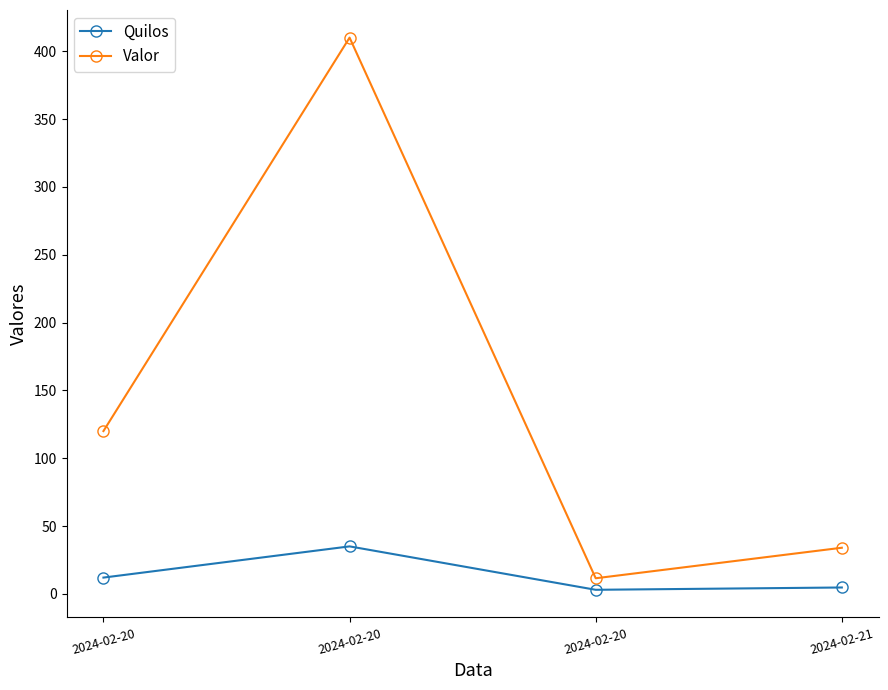

At which label does Valor reach its peak?

2024-02-20